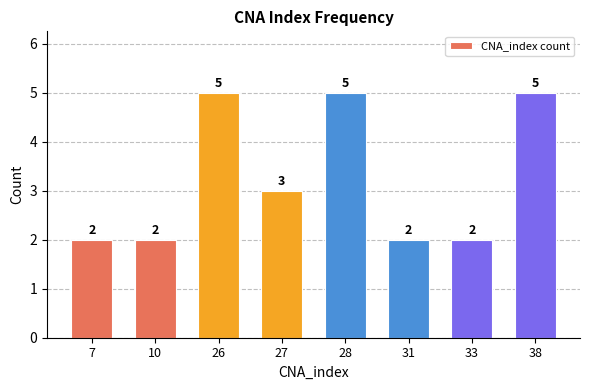

What is the change in value from 26 to 33?

-3